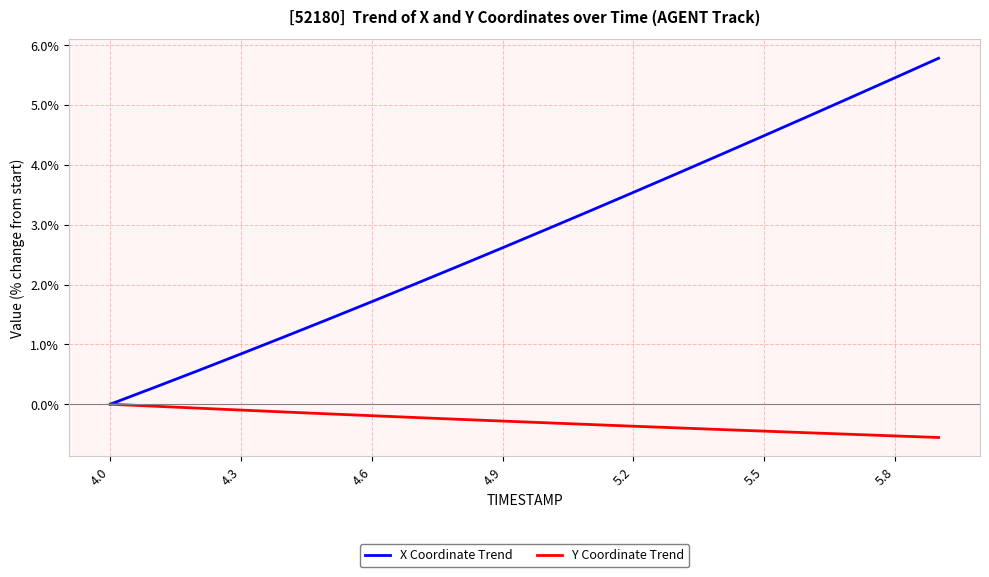

What is the greatest value displayed?

5.8